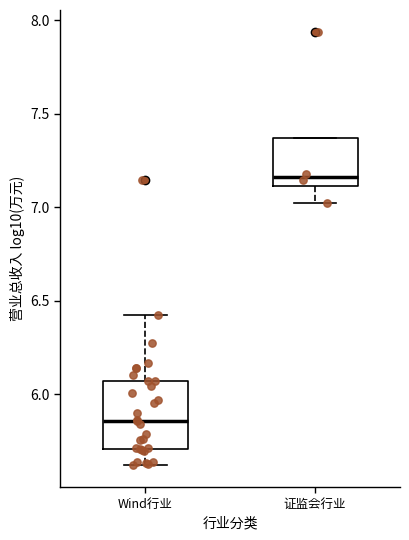

Which box is the tallest, from its lower edge to its upper edge?

Wind行业